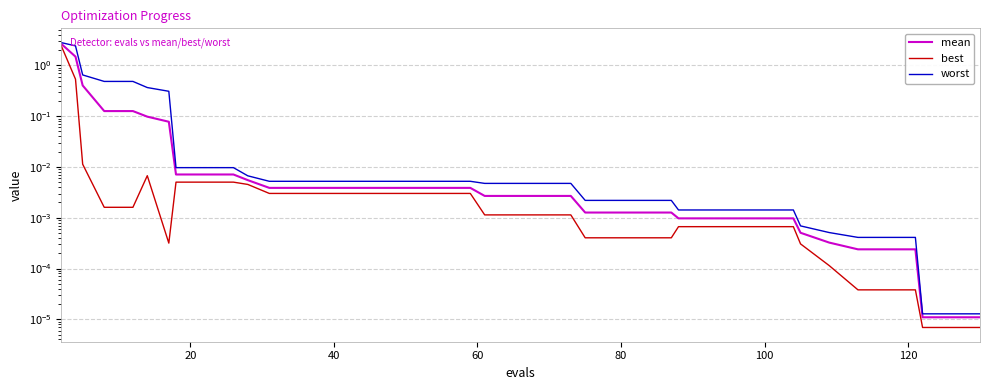

The mean series shows 0.0 at 140. True or false?

False